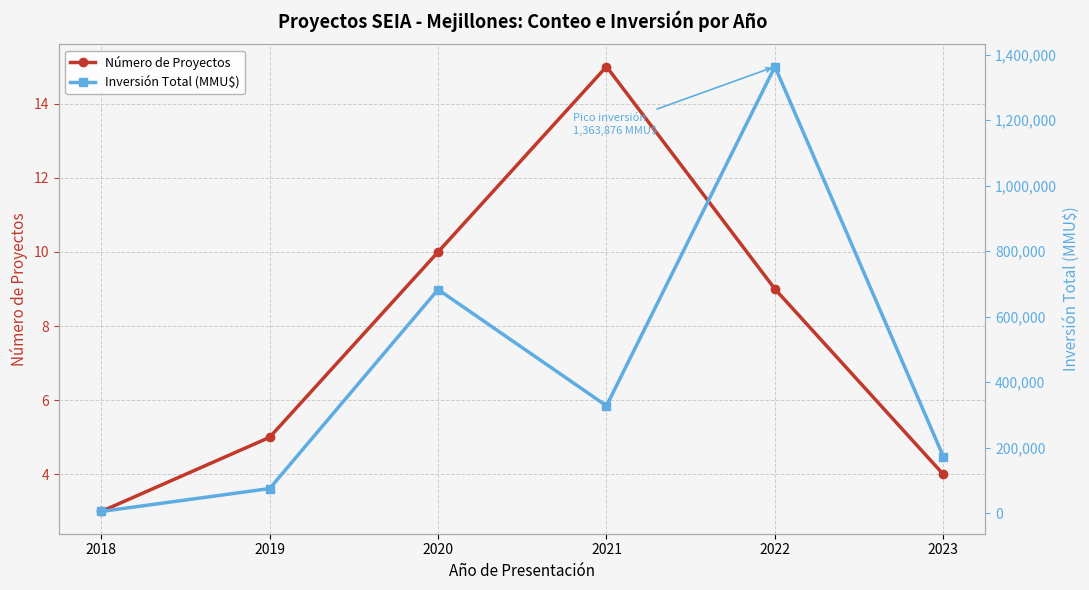

True or false: Número de Proyectos and Inversión Total (MMU$) intersect in this chart.

False